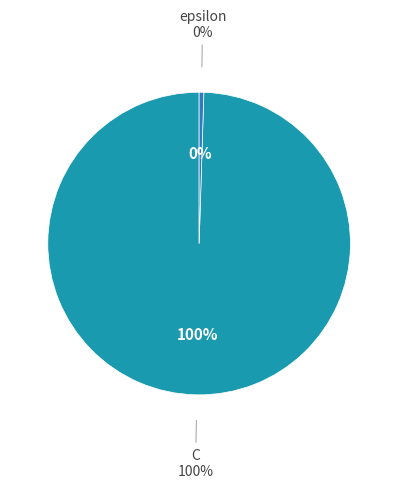

How many segments does this pie chart have?

2